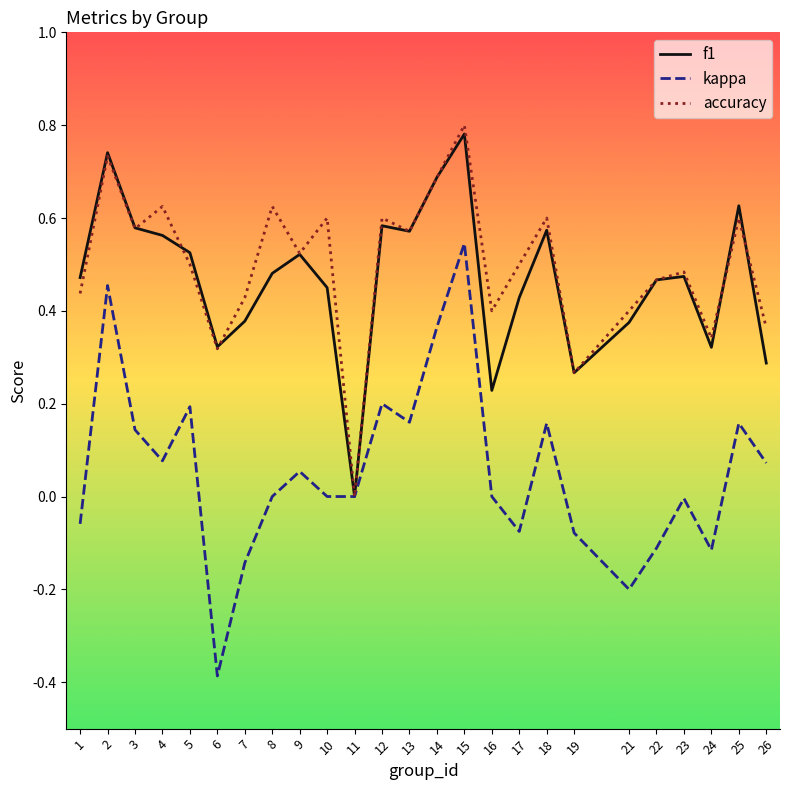

What is the minimum value shown in the chart?

-0.4